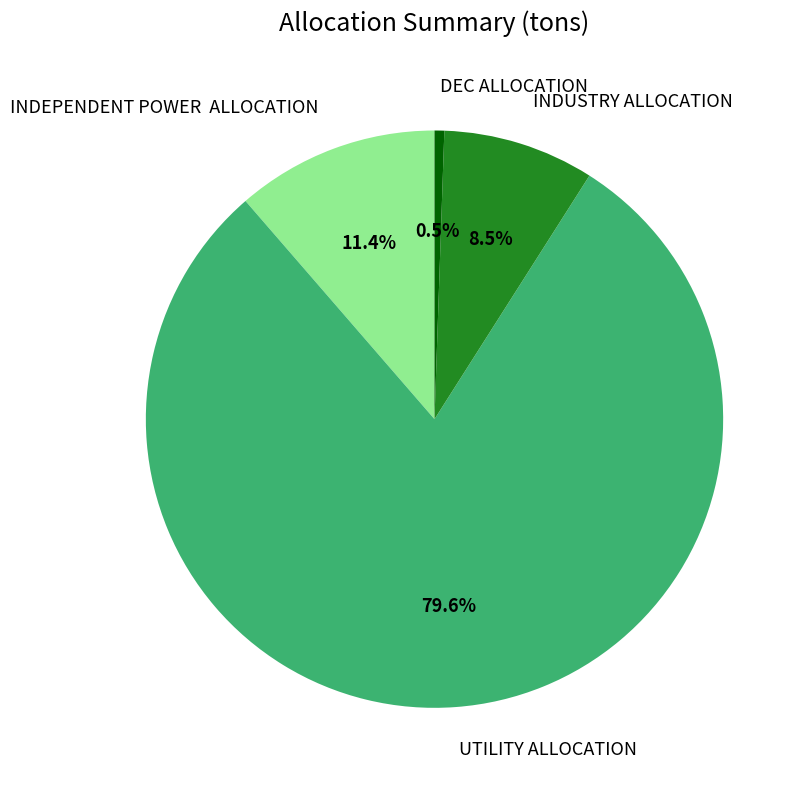

Does DEC ALLOCATION represent more than half of the total?

No